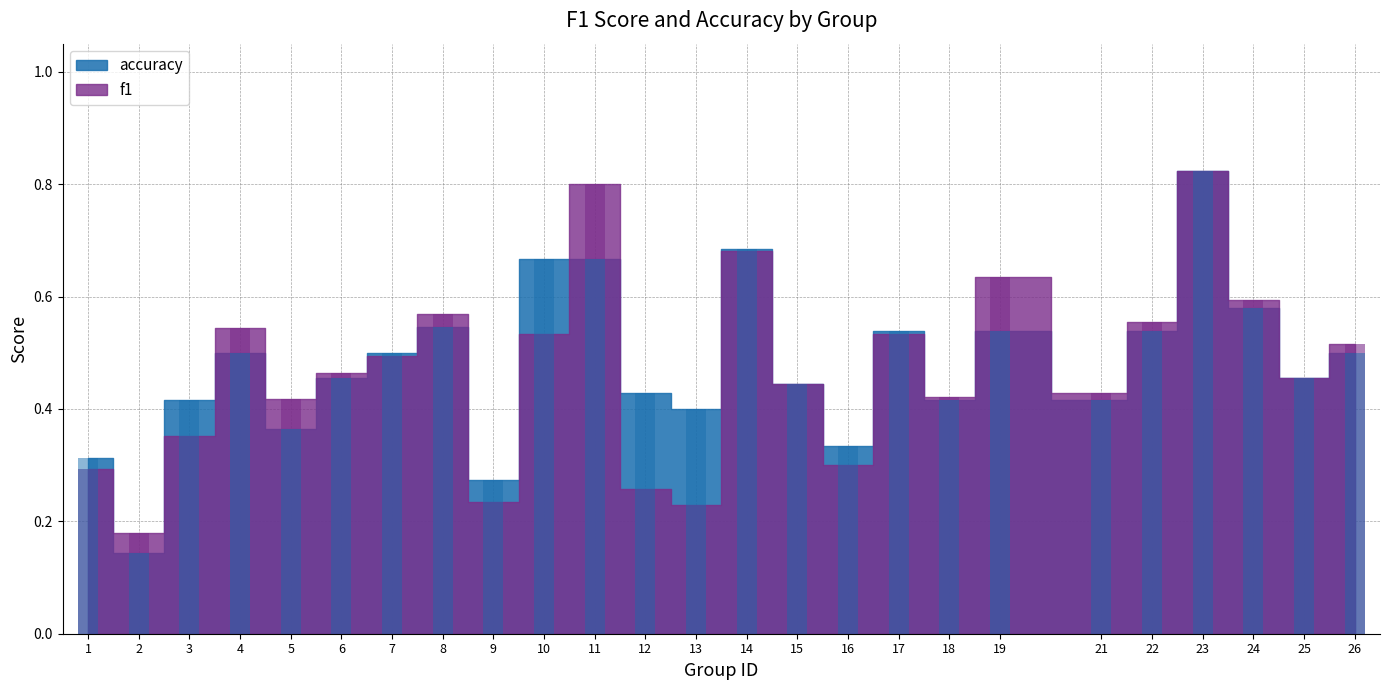

The value of f1 at 16 is 0.3. True or false?

True